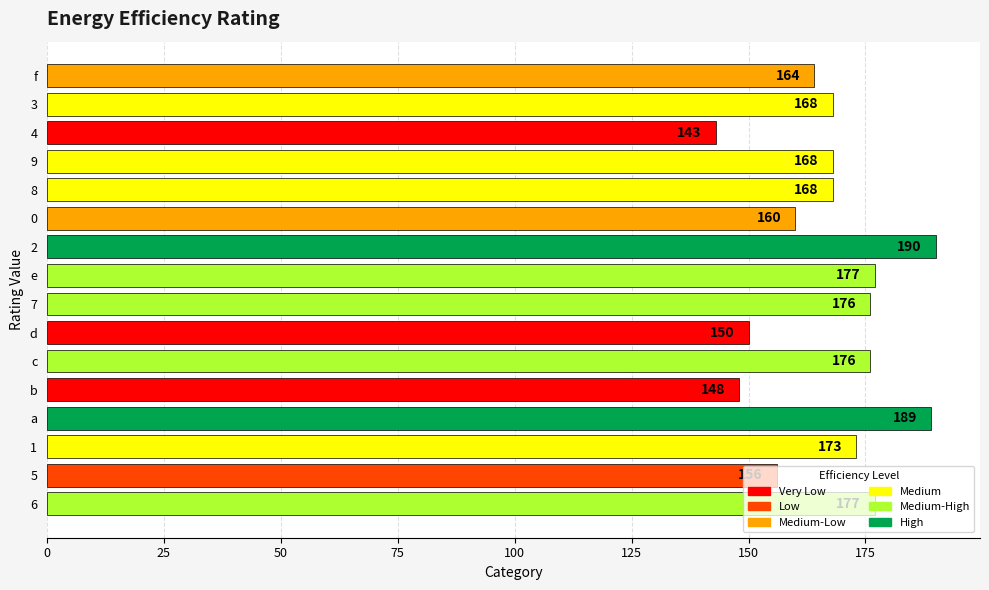

Read the value at e.

177